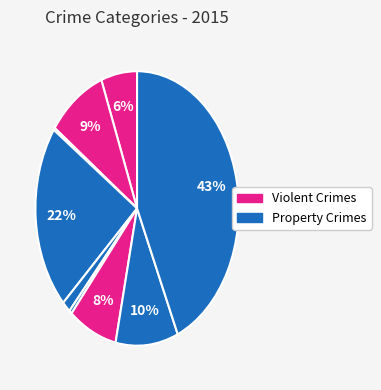

Rank the categories by value from highest to lowest.

Theft, Burglary, Robbery, Aggravated Battery, Motor Vehicle Theft, Aggravated Assault, Criminal Sexual Assault, Homicide, Arson